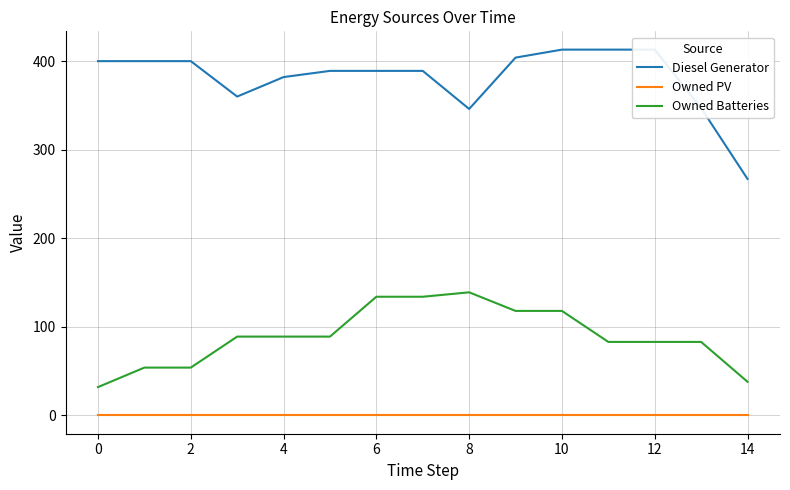

At 11, list the series in order from smallest to largest.

Owned PV, Owned Batteries, Diesel Generator